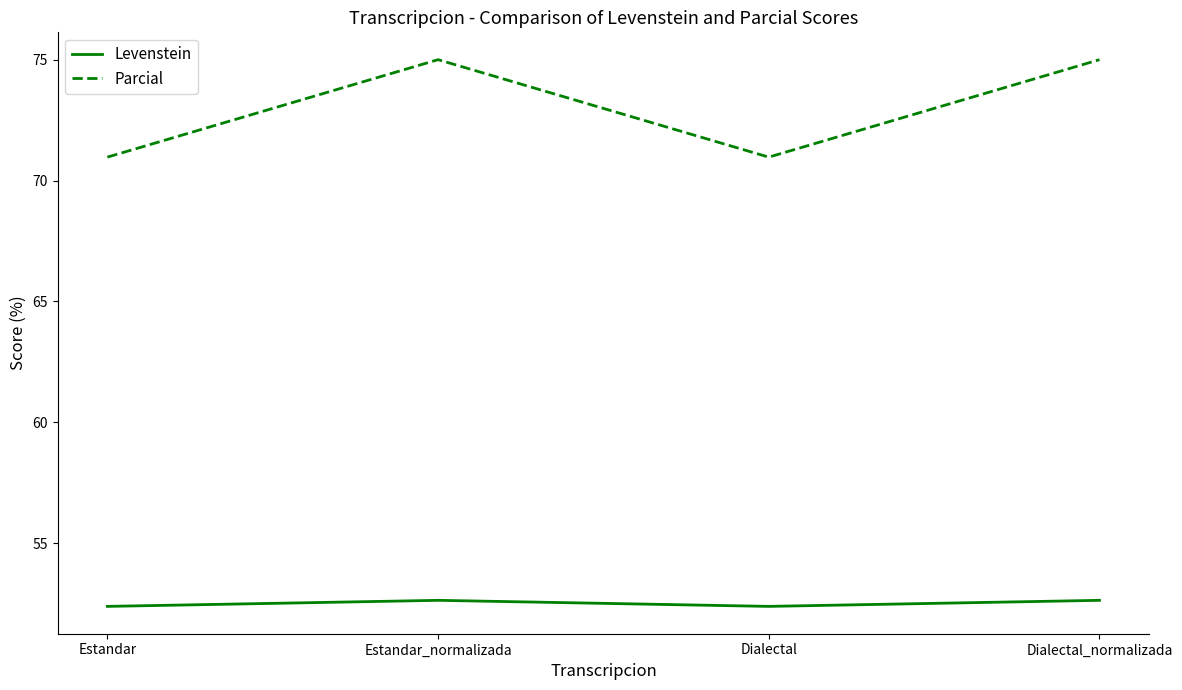

List the series in order of their peak value, lowest first.

Levenstein, Parcial